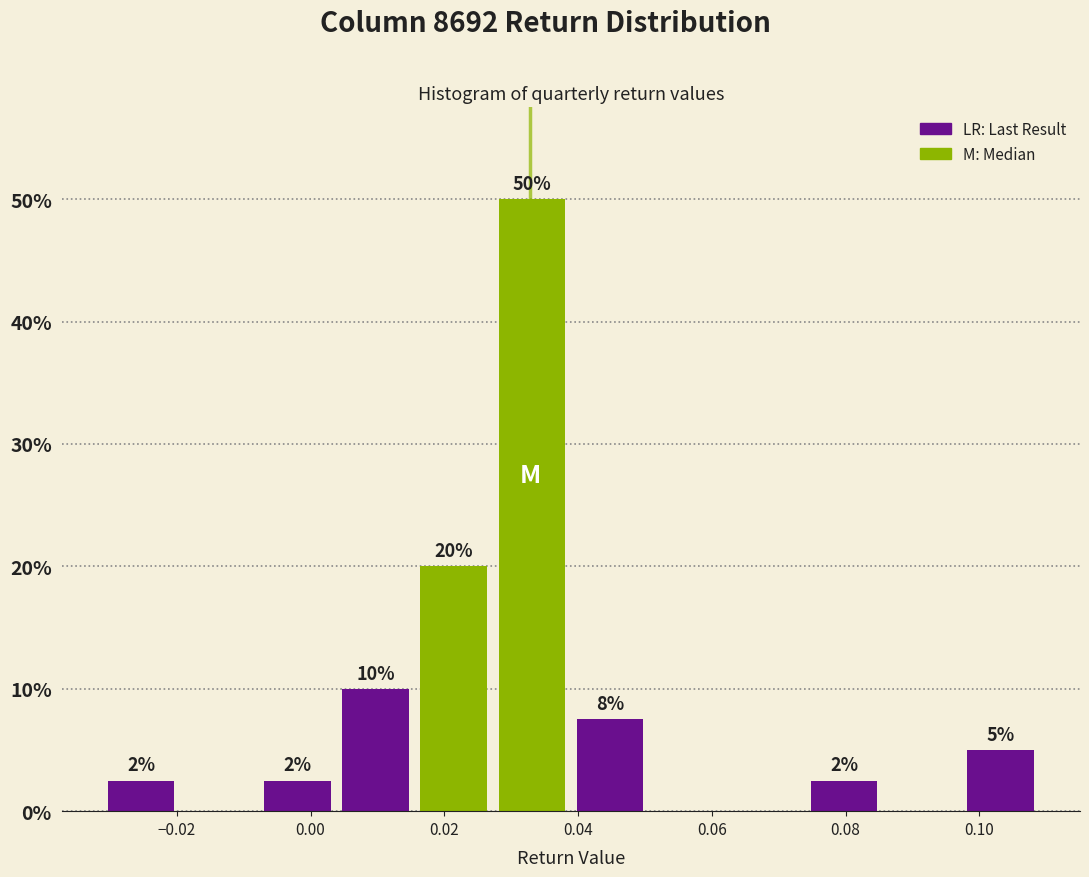

Over which range of the x-axis is the bar tallest?

0.028 to 0.038